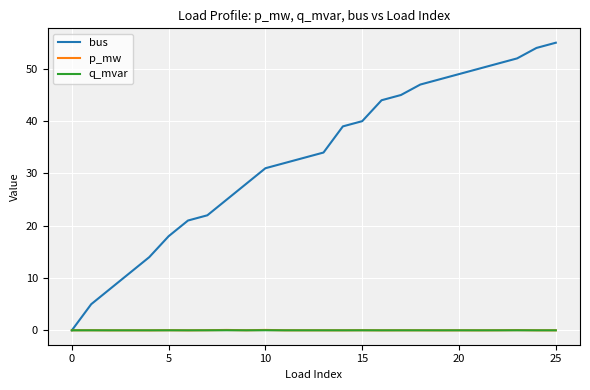

After their last crossing, which series has the higher values: q_mvar or bus?

bus